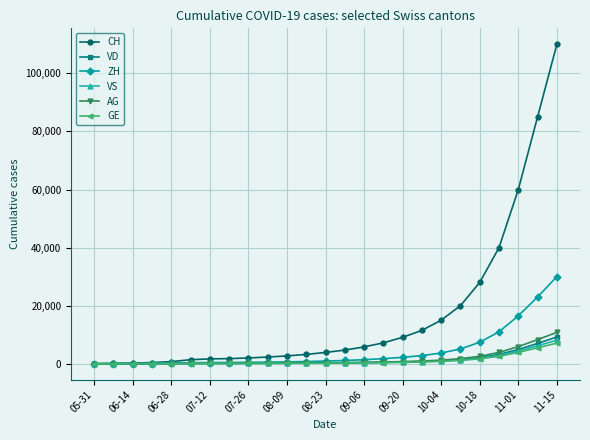

At how many categories does at least one series exceed 48162?

3